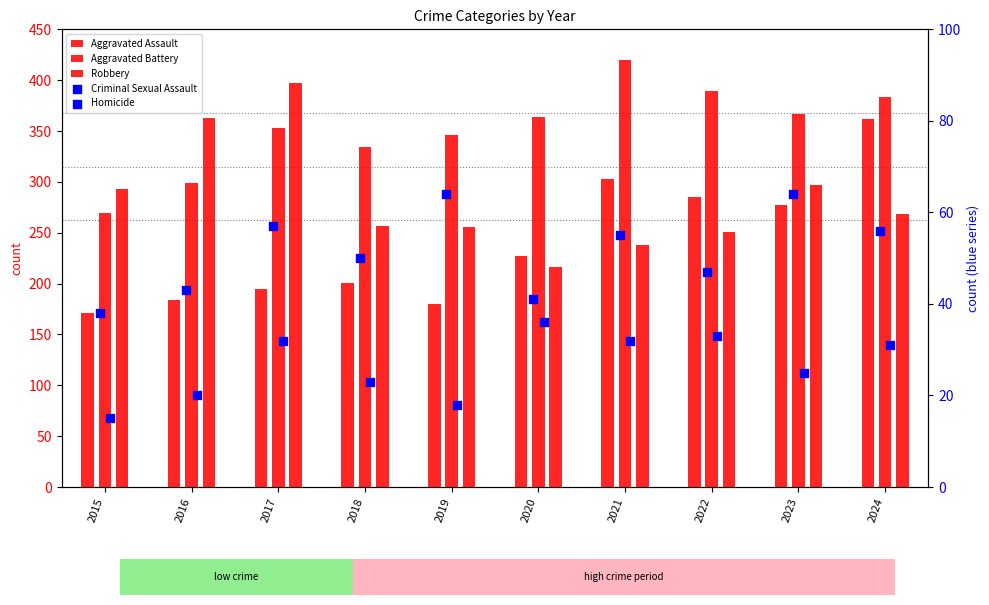

Is the value of Robbery at 2022 greater than the value of Homicide at 2016?

Yes